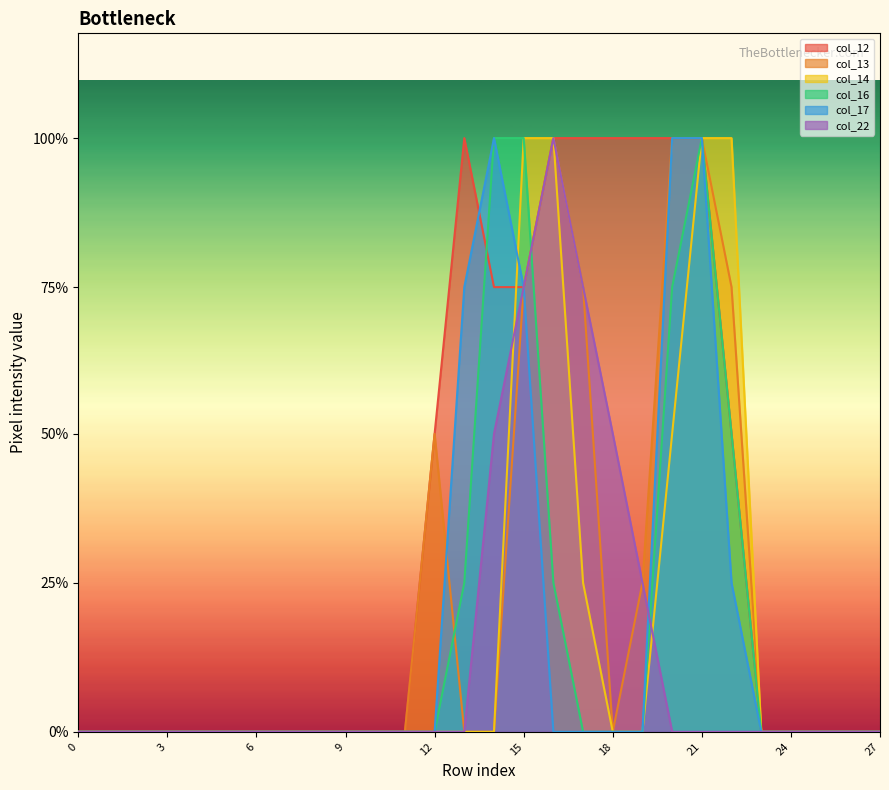

Is it true that col_14 equals 0 at 19?

True